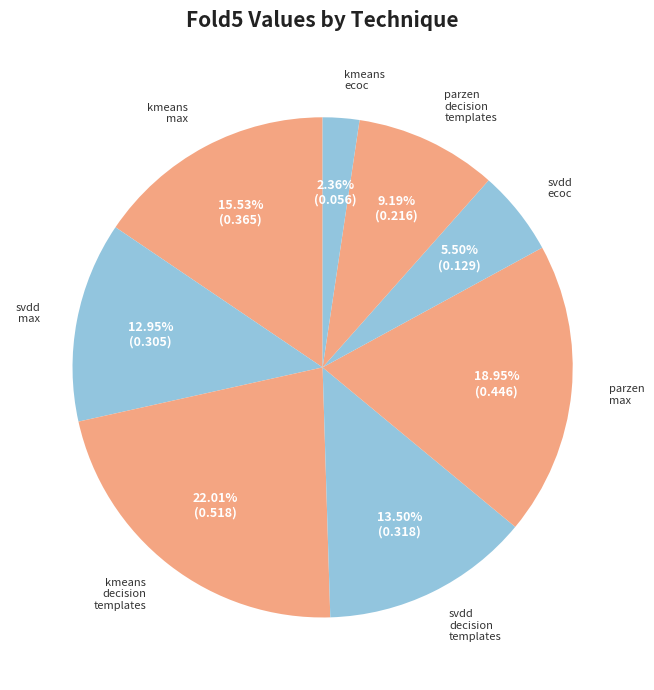

How many slices are in this pie chart?

8